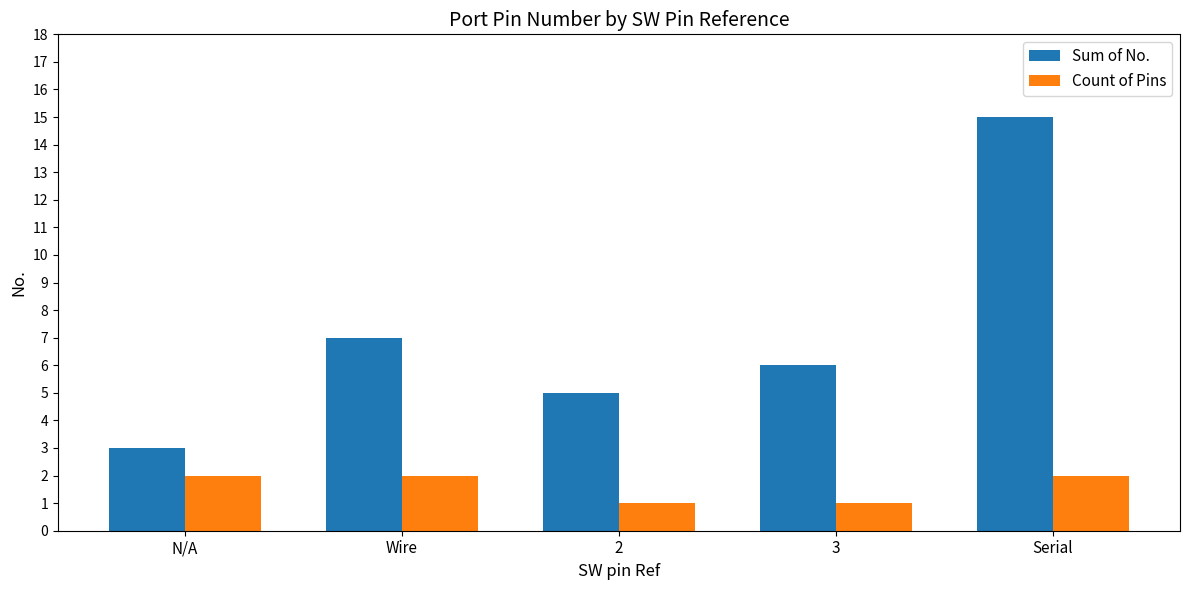

What is the difference between the second highest and second lowest values in the Count of Pins series?

1